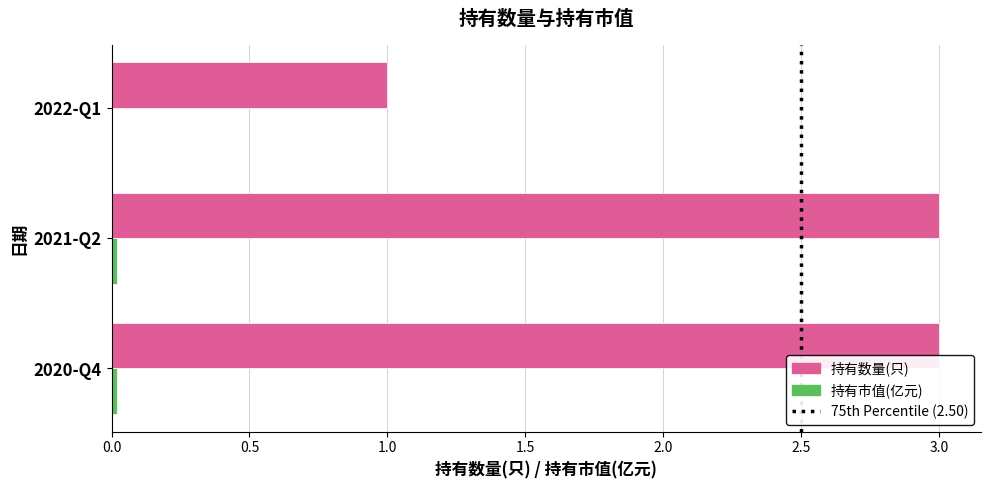

True or false: 持有数量(只) has a value of 1.0 at 2022-Q1.

True